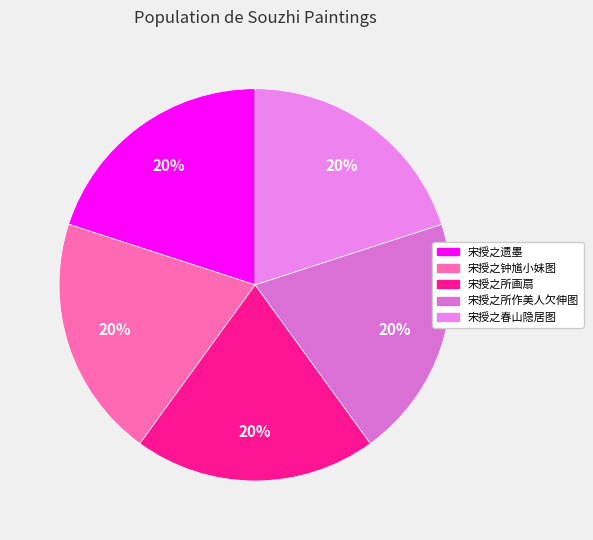

How many slices are in this pie chart?

5